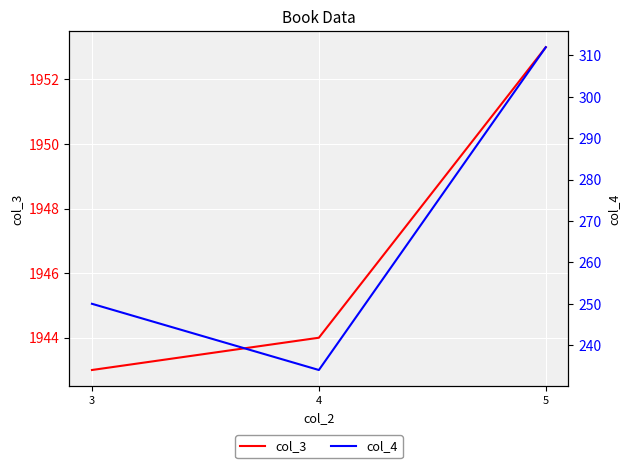

At which label does col_4 first exceed 250?

5